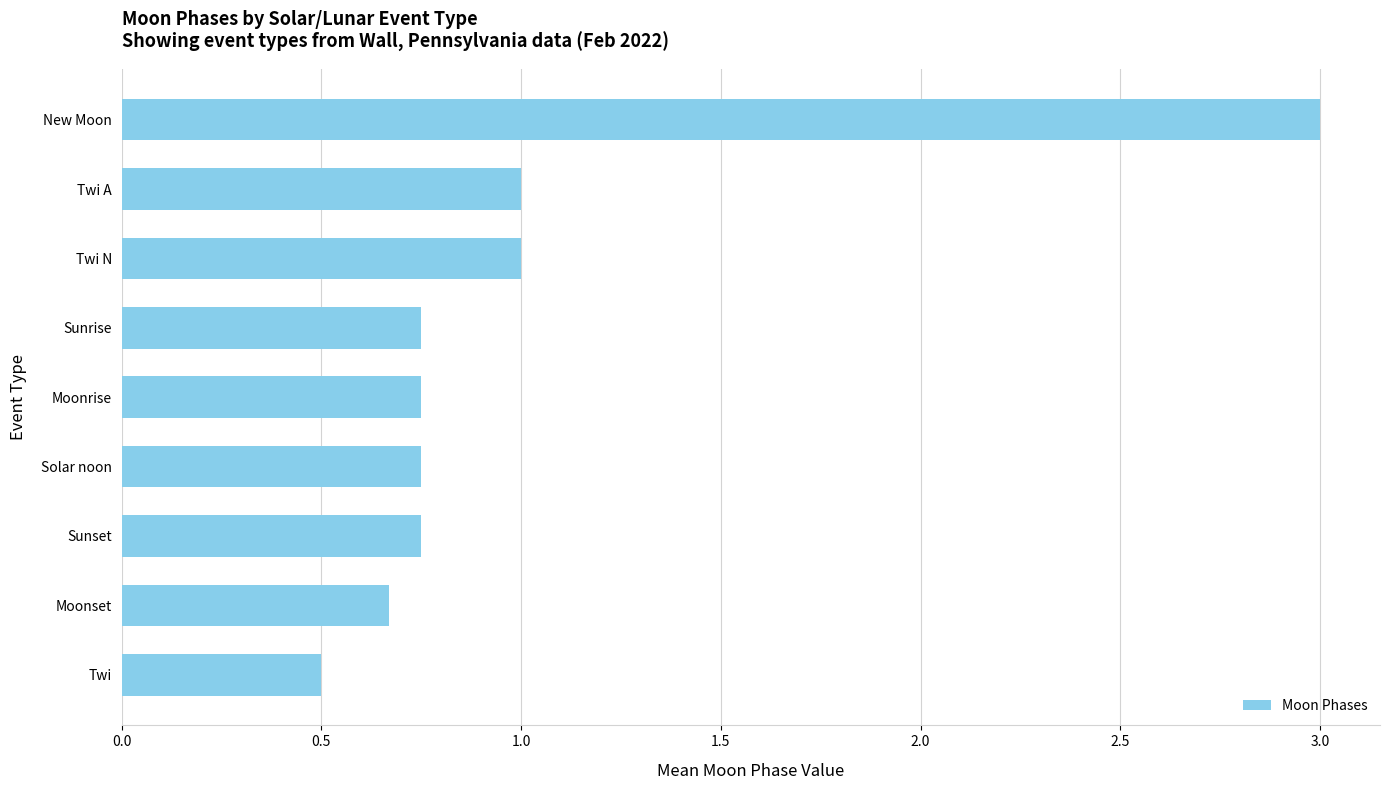

The value at Moonset is 0.7. True or false?

True